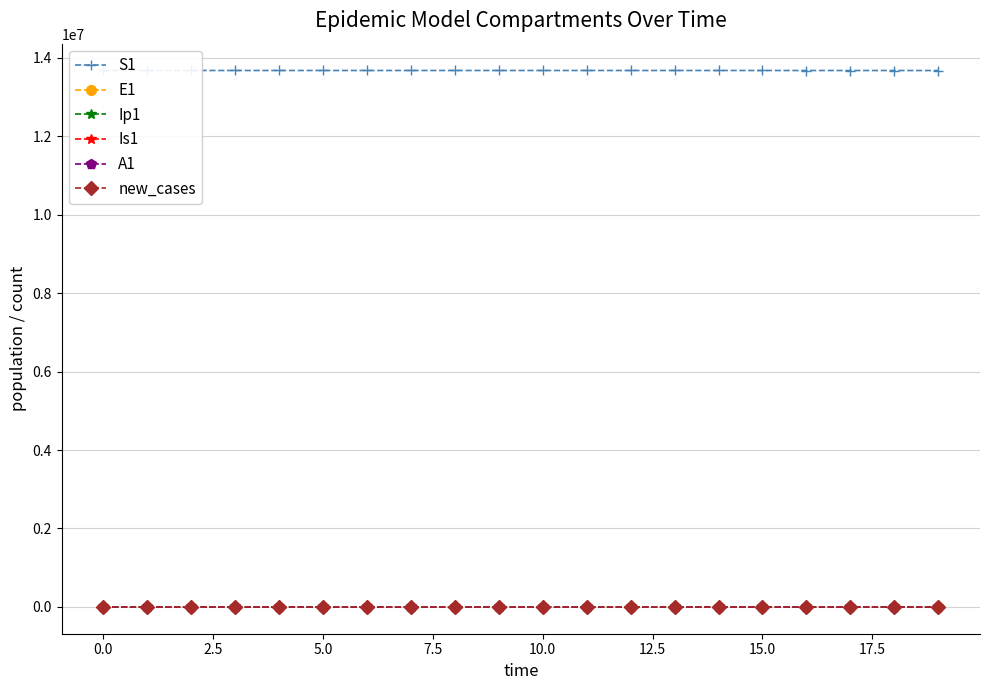

Which series has the largest total across all categories?

S1